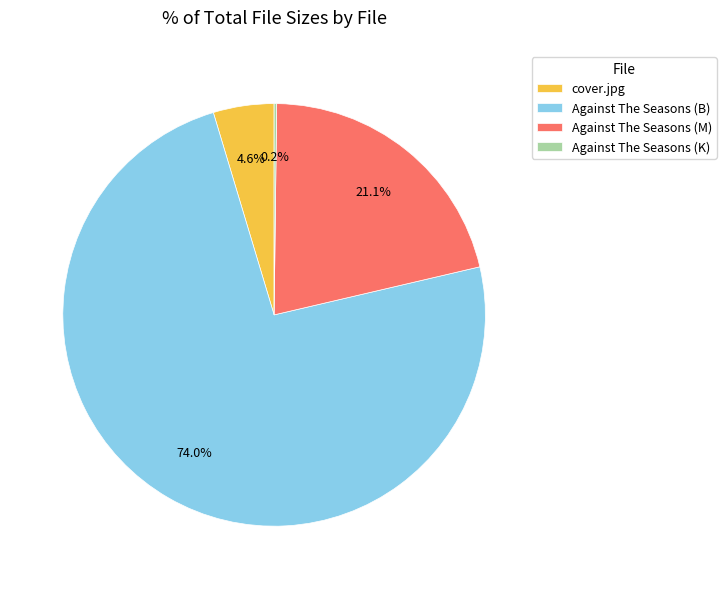

Between Against The Seasons (B) and cover.jpg, which is larger?

Against The Seasons (B)